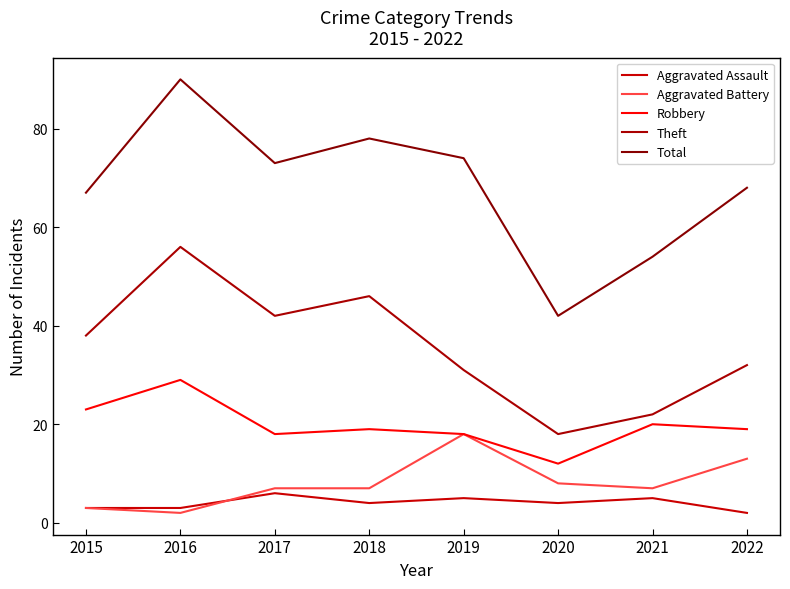

How many lines are shown in the chart?

5